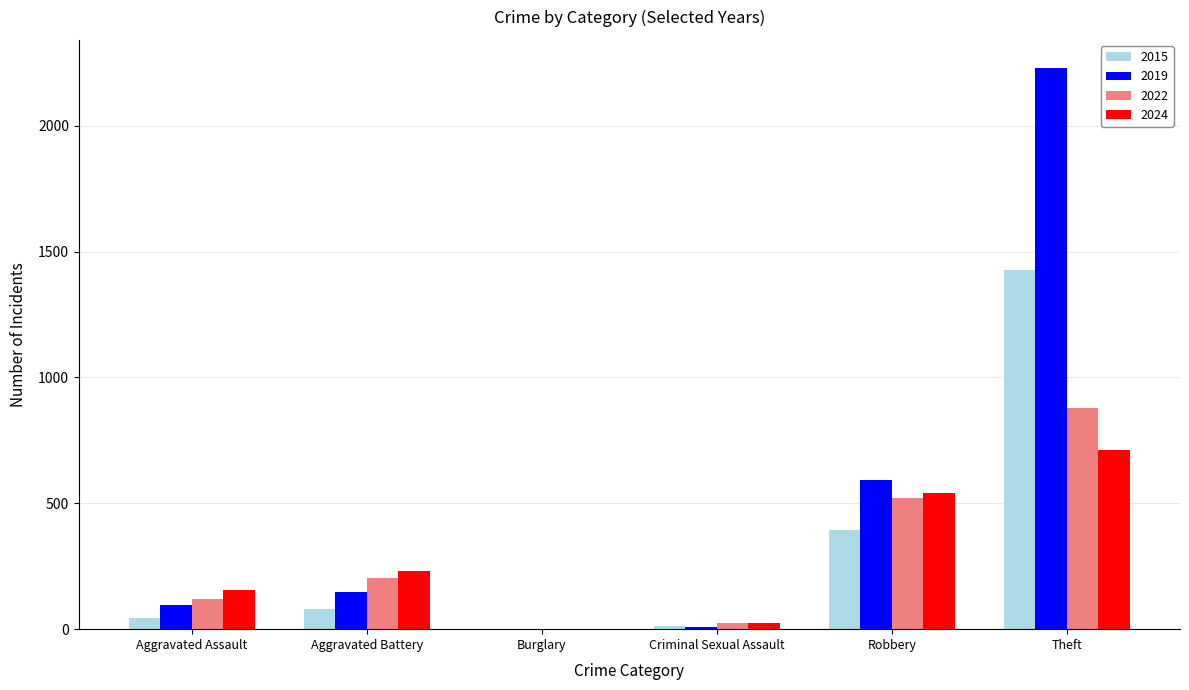

The 2015 series shows 395 at Robbery. True or false?

True